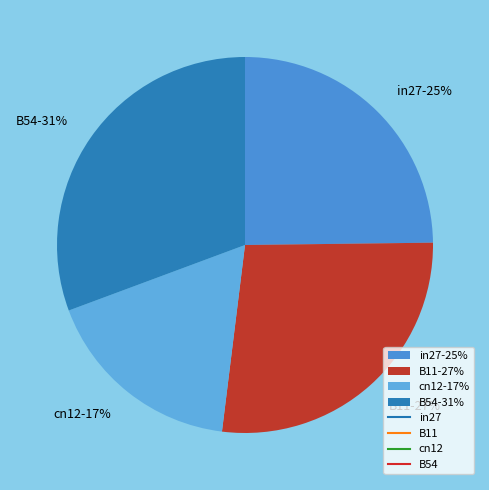

Does any single category account for the majority?

No